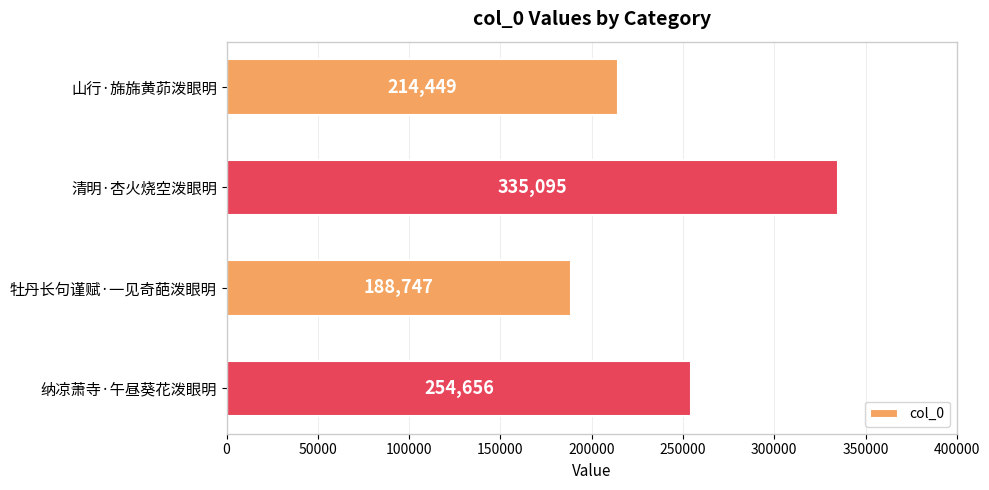

How many values are between 214449 and 335095?

3